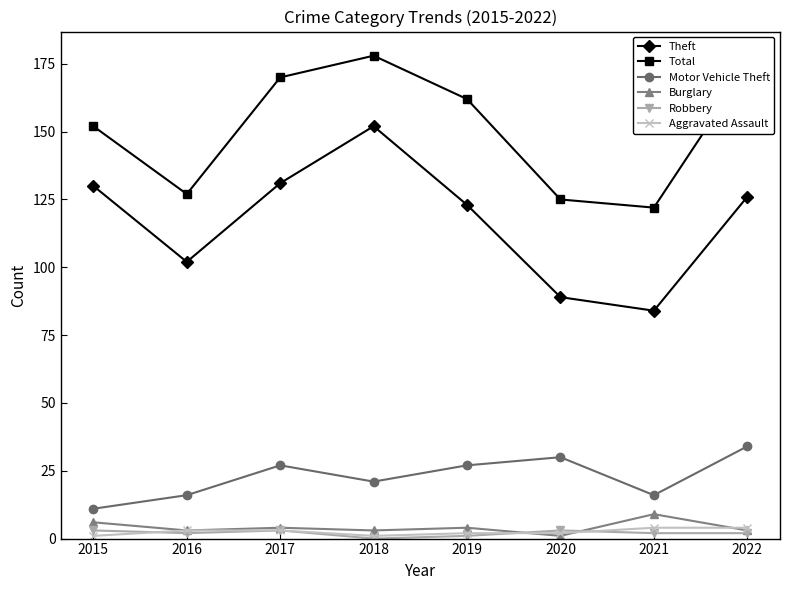

Which series has the largest total across all categories?

Total